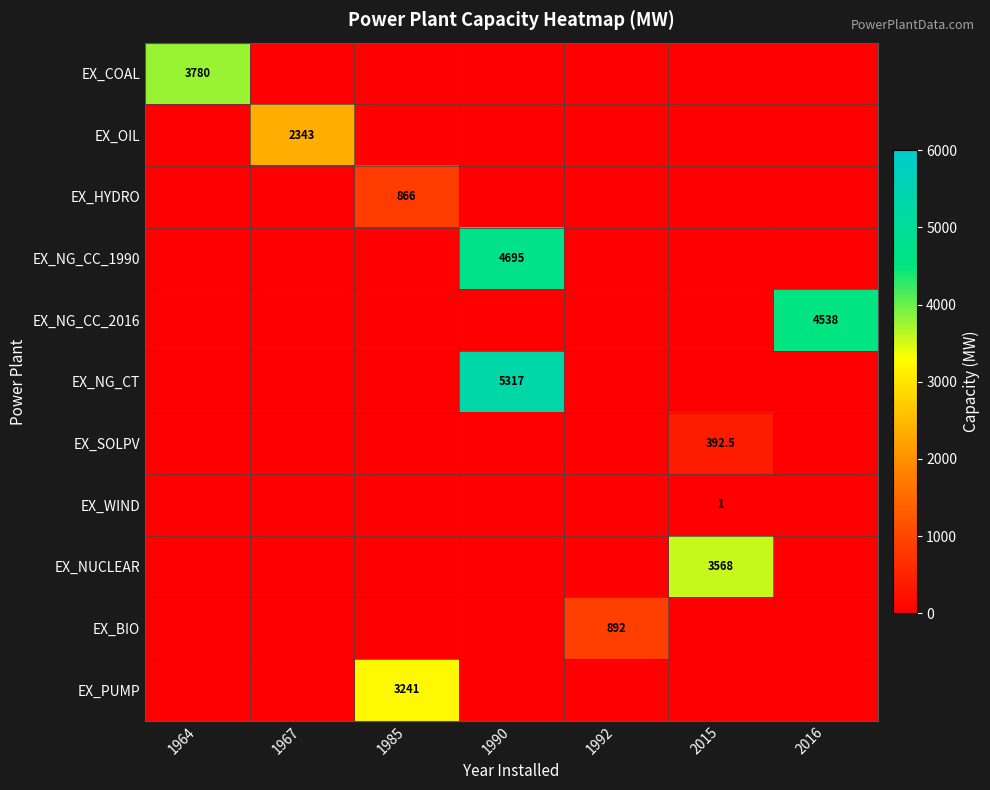

How many distinct data groups are displayed?

11